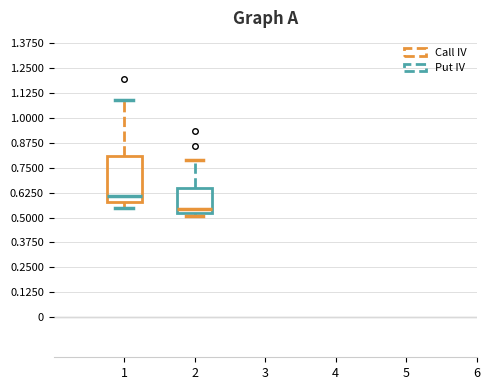

Where is the lower edge of the box at x = 1 on the y-axis? The values are not printed on the chart, so give them approximately, as read against the axis.

0.58